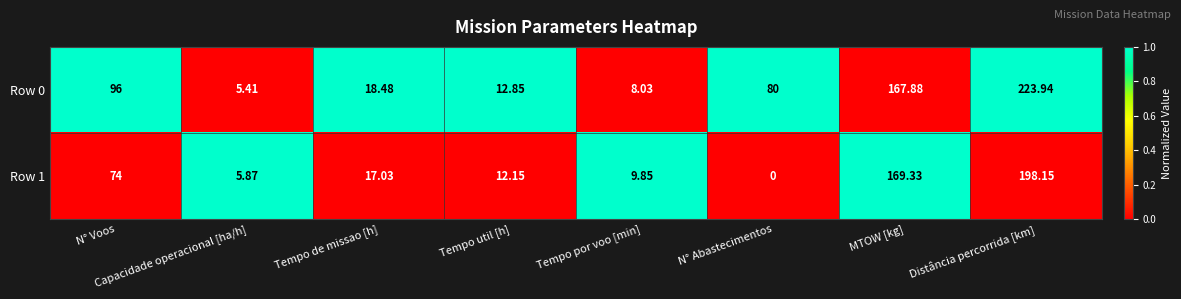

Rank the series at Capacidade operacional [ha/h] from lowest to highest value.

Row 0, Row 1